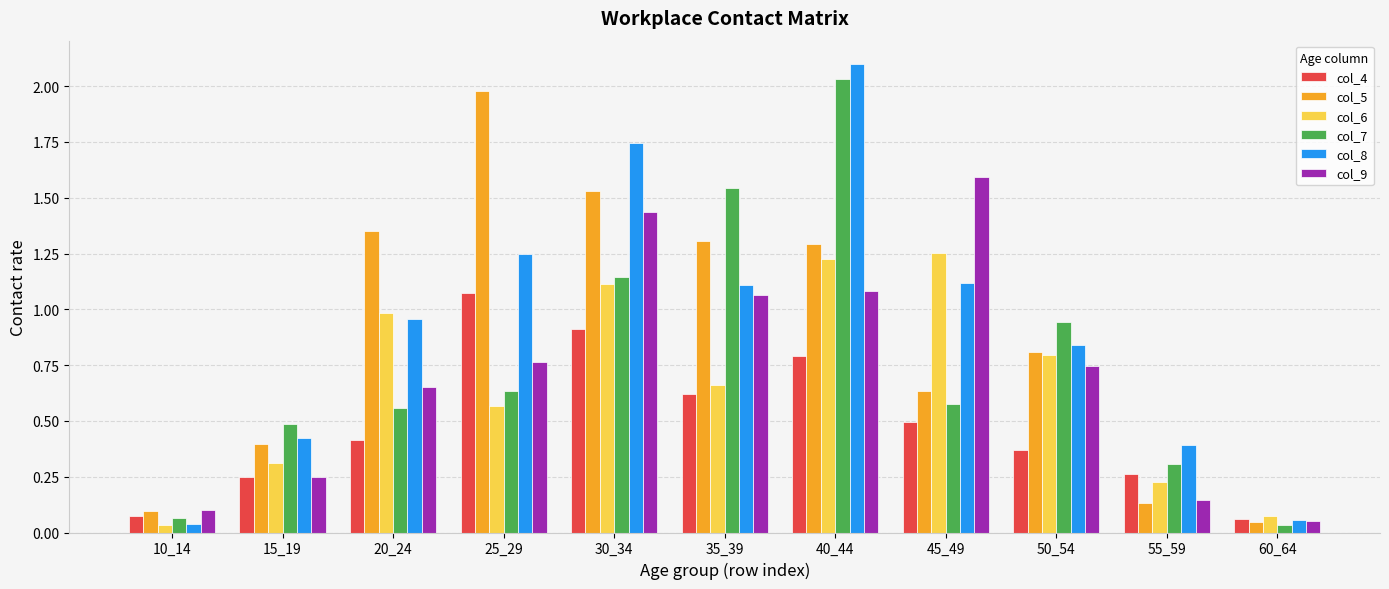

True or false: col_4 has a value of 0.1 at 50_54.

False